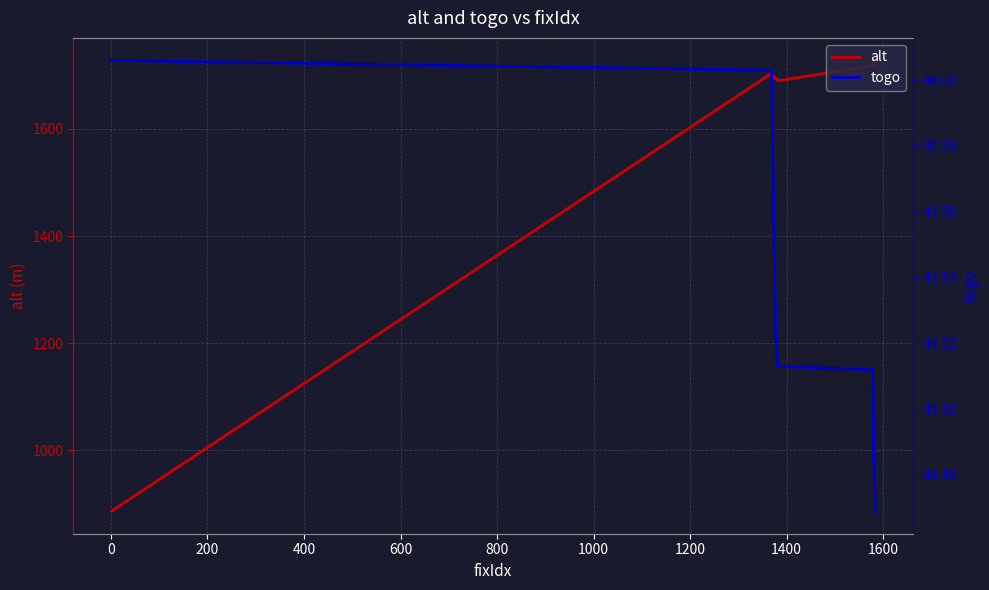

True or false: alt and togo cross at least once.

False